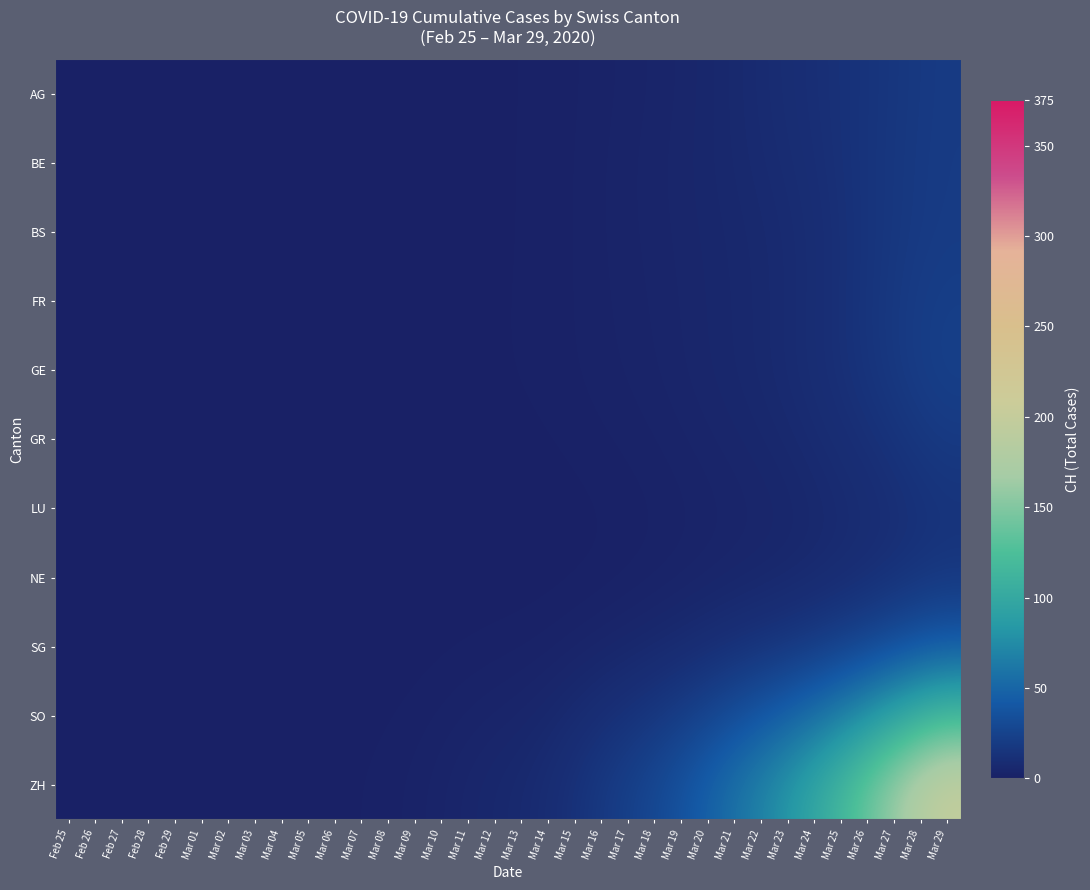

How many data points does each series have?

34